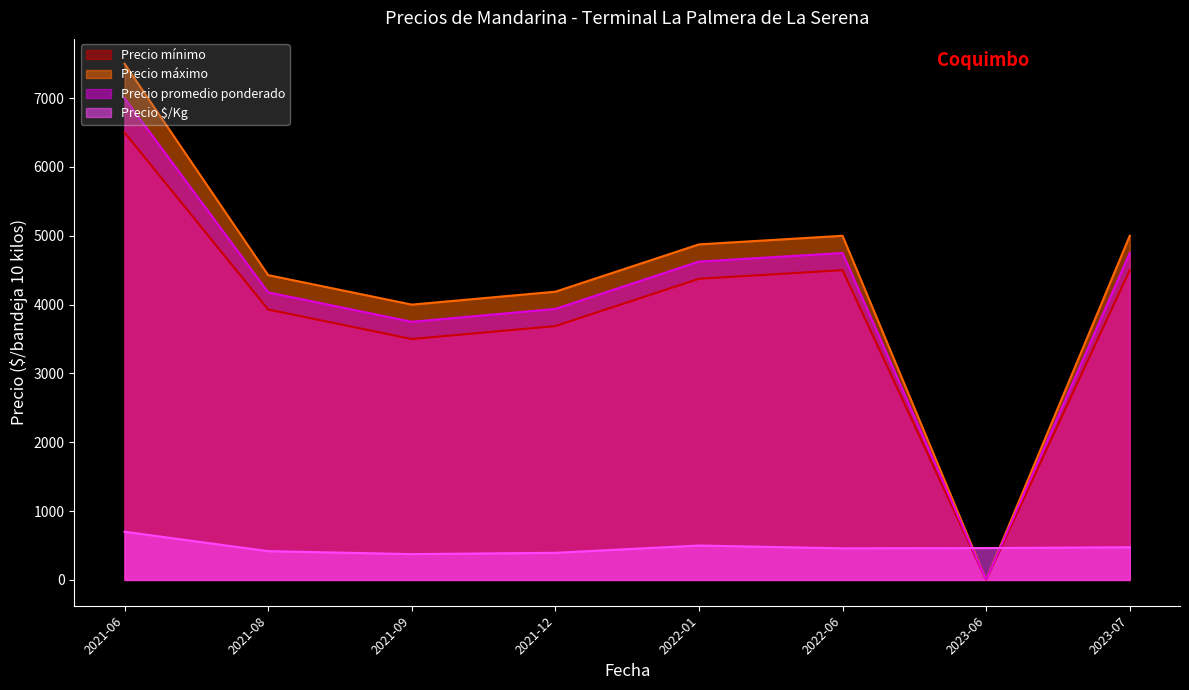

True or false: Precio mínimo and Precio promedio ponderado cross at least once.

False